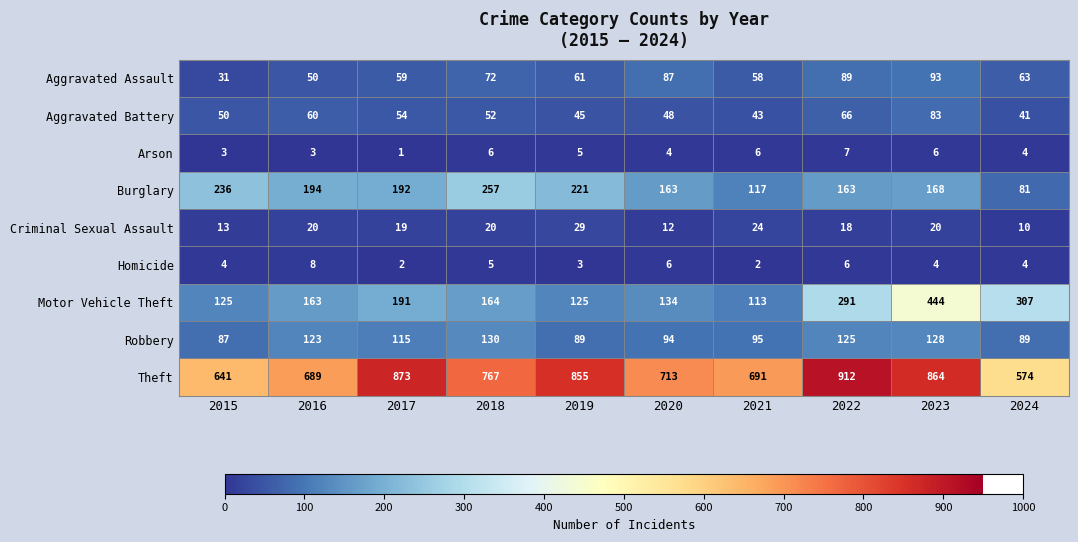

What is the difference between the second highest and second lowest values in the Arson series?

3